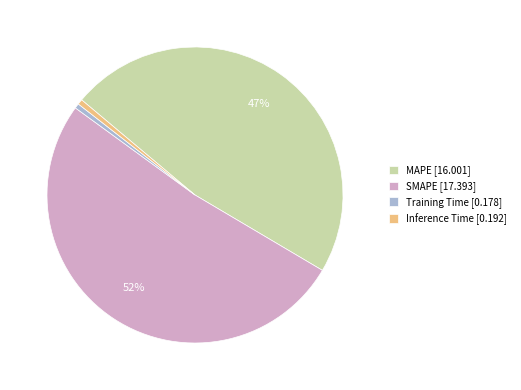

Is there a majority slice in this chart?

Yes